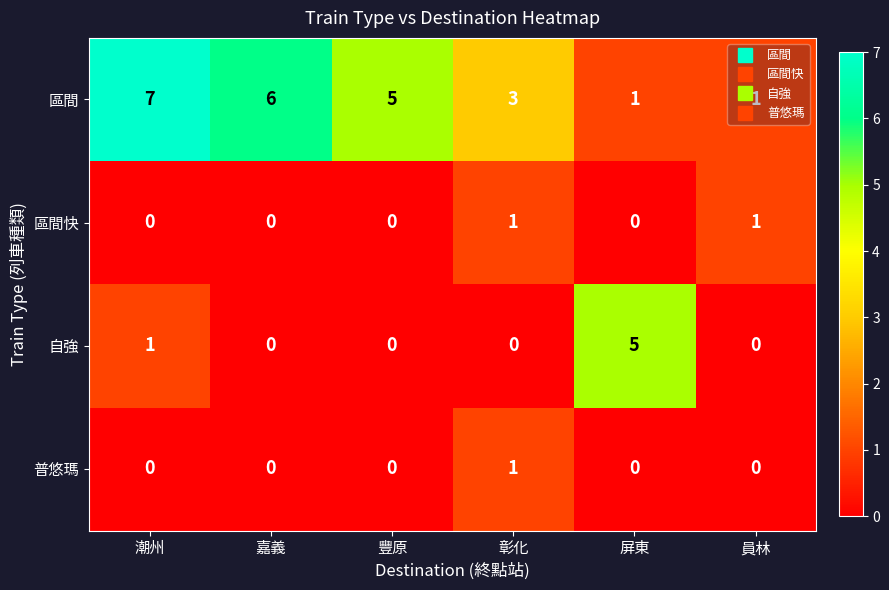

Which series has the largest range (max minus min)?

區間